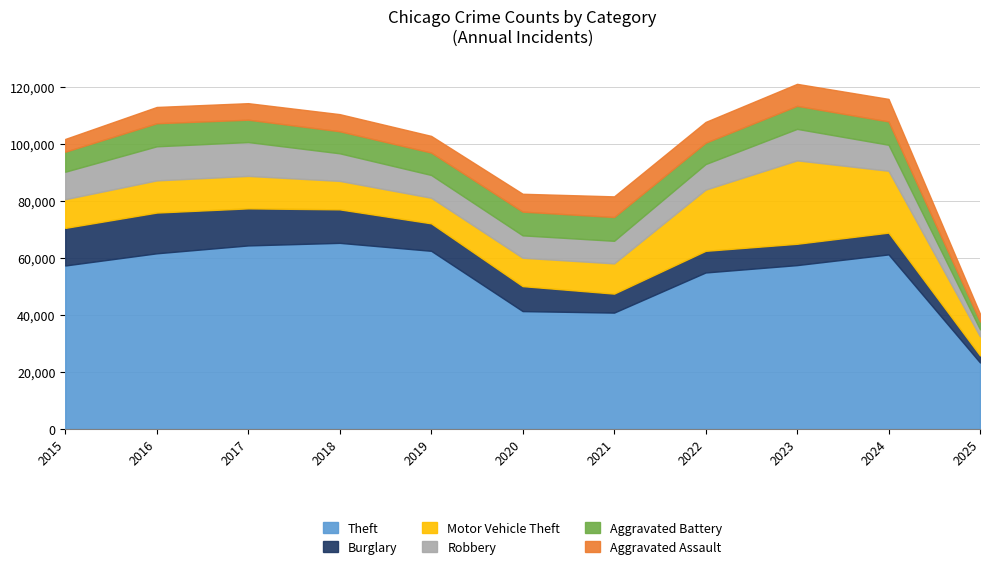

How many data points in Aggravated Battery are above 7858?

5